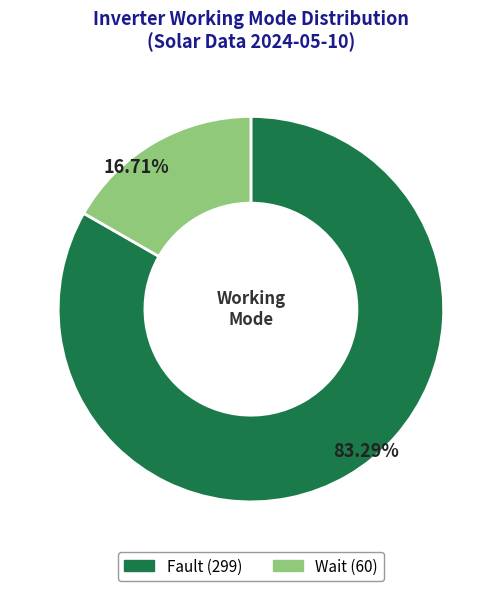

Which slice represents more than half of the pie?

Fault